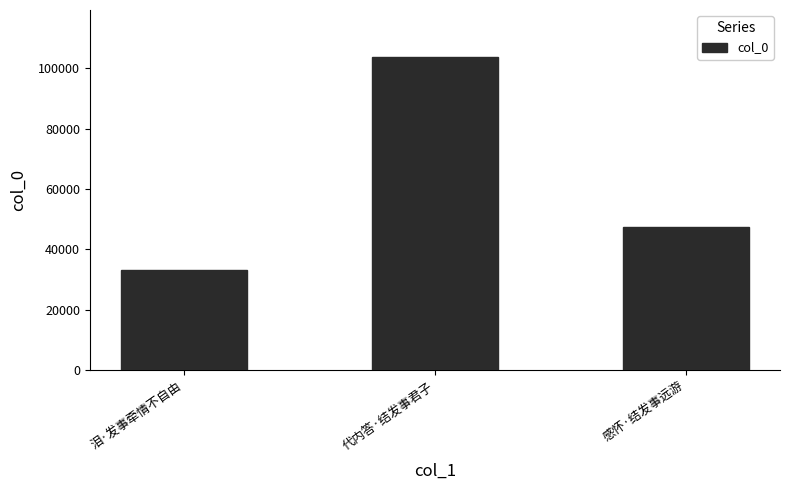

Does the chart contain any negative values?

No